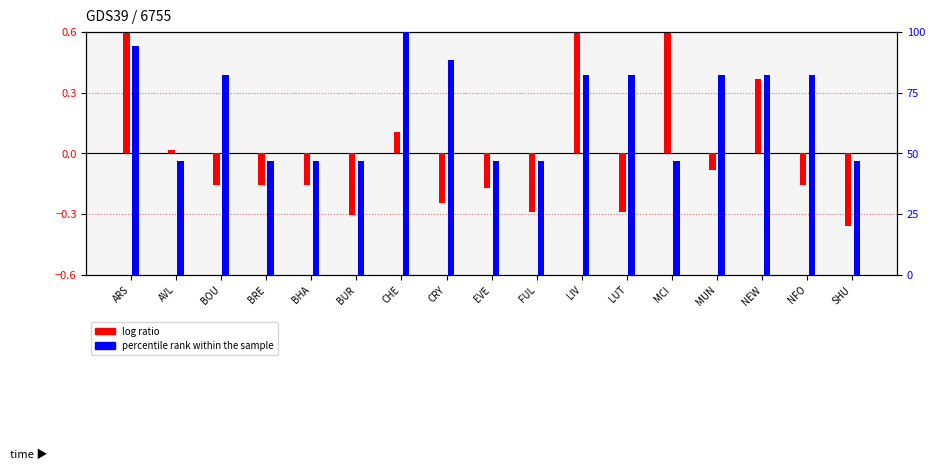

Count the number of categories in the chart.

17